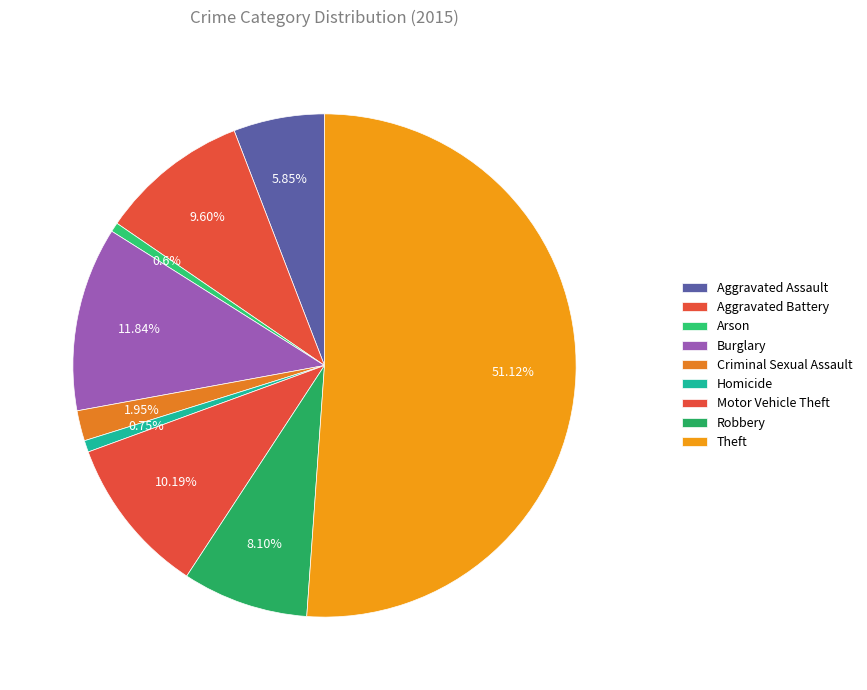

Count the number of slices in the pie.

9